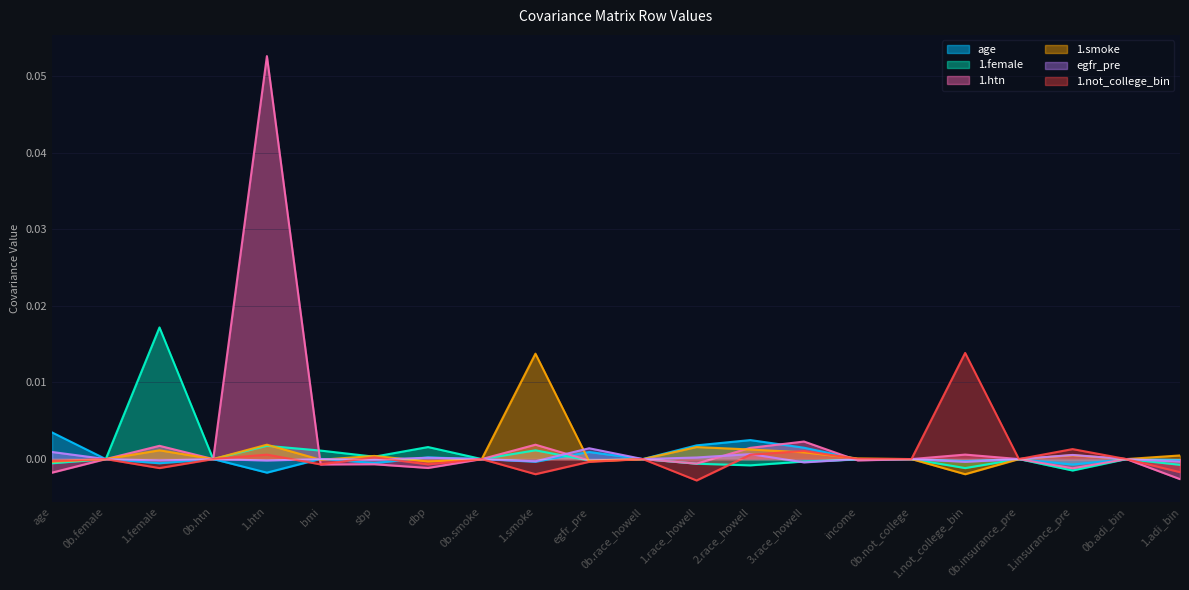

Reading left to right, transcribe all the data shown in this chart.

age: 0.0	0.0	-0.0	0.0	-0.0	0.0	-0.0	0.0	0.0	-0.0	0.0	0.0	0.0	0.0	0.0	-0.0	0.0	-0.0	0.0	-0.0	0.0	-0.0
1.female: -0.0	0.0	0.0	0.0	0.0	0.0	0.0	0.0	0.0	0.0	-0.0	0.0	-0.0	-0.0	-0.0	-0.0	0.0	-0.0	0.0	-0.0	0.0	-0.0
1.htn: -0.0	0.0	0.0	0.0	0.1	-0.0	-0.0	-0.0	0.0	0.0	-0.0	0.0	-0.0	0.0	0.0	-0.0	0.0	0.0	0.0	-0.0	0.0	-0.0
1.smoke: -0.0	0.0	0.0	0.0	0.0	-0.0	0.0	-0.0	0.0	0.0	-0.0	0.0	0.0	0.0	0.0	0.0	0.0	-0.0	0.0	0.0	0.0	0.0
egfr_pre: 0.0	0.0	-0.0	0.0	-0.0	0.0	-0.0	0.0	0.0	-0.0	0.0	0.0	0.0	0.0	-0.0	-0.0	0.0	-0.0	0.0	0.0	0.0	-0.0
1.not_college_bin: -0.0	0.0	-0.0	0.0	0.0	-0.0	0.0	-0.0	0.0	-0.0	-0.0	0.0	-0.0	0.0	0.0	0.0	0.0	0.0	0.0	0.0	0.0	-0.0